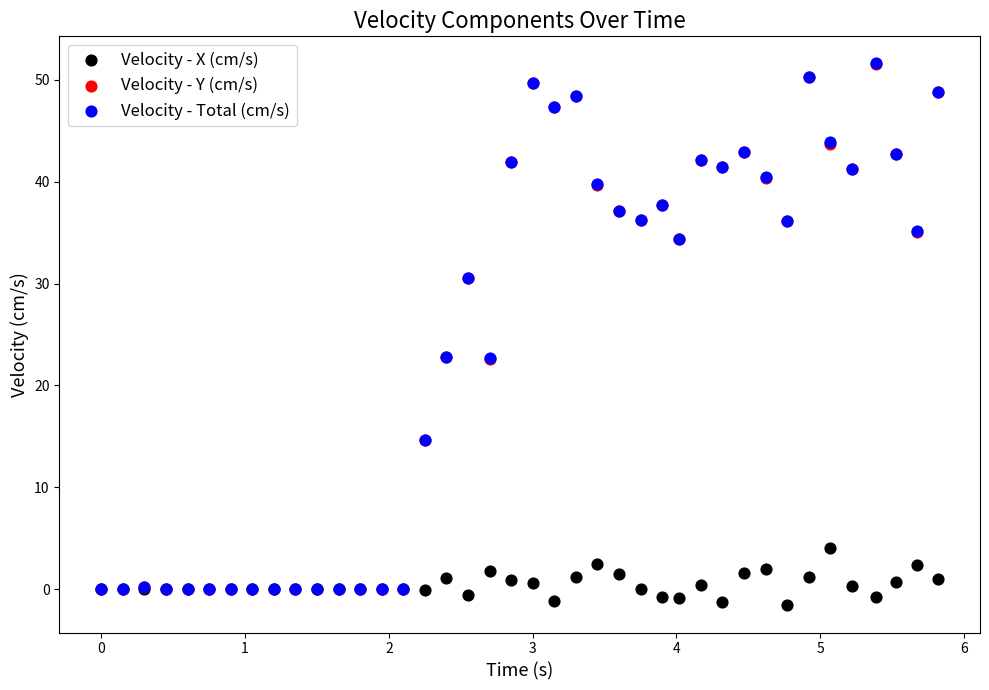

What are all the series names shown in the legend?

Velocity - X (cm/s), Velocity - Y (cm/s), Velocity - Total (cm/s)